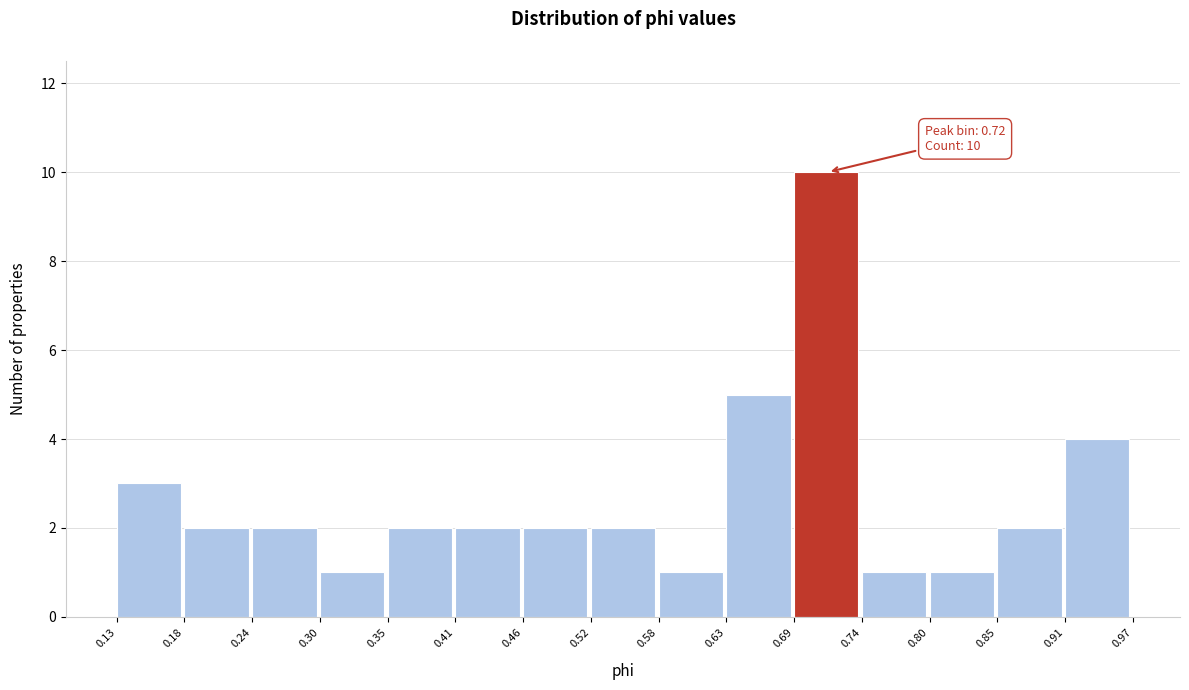

Which range on the x-axis has the tallest bar?

0.69 to 0.74